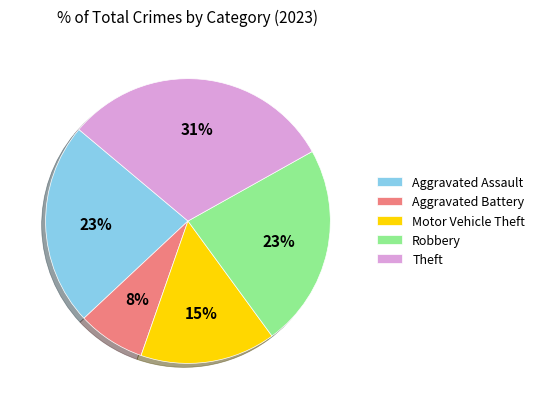

To the nearest percent, what is the average slice percentage?

20%